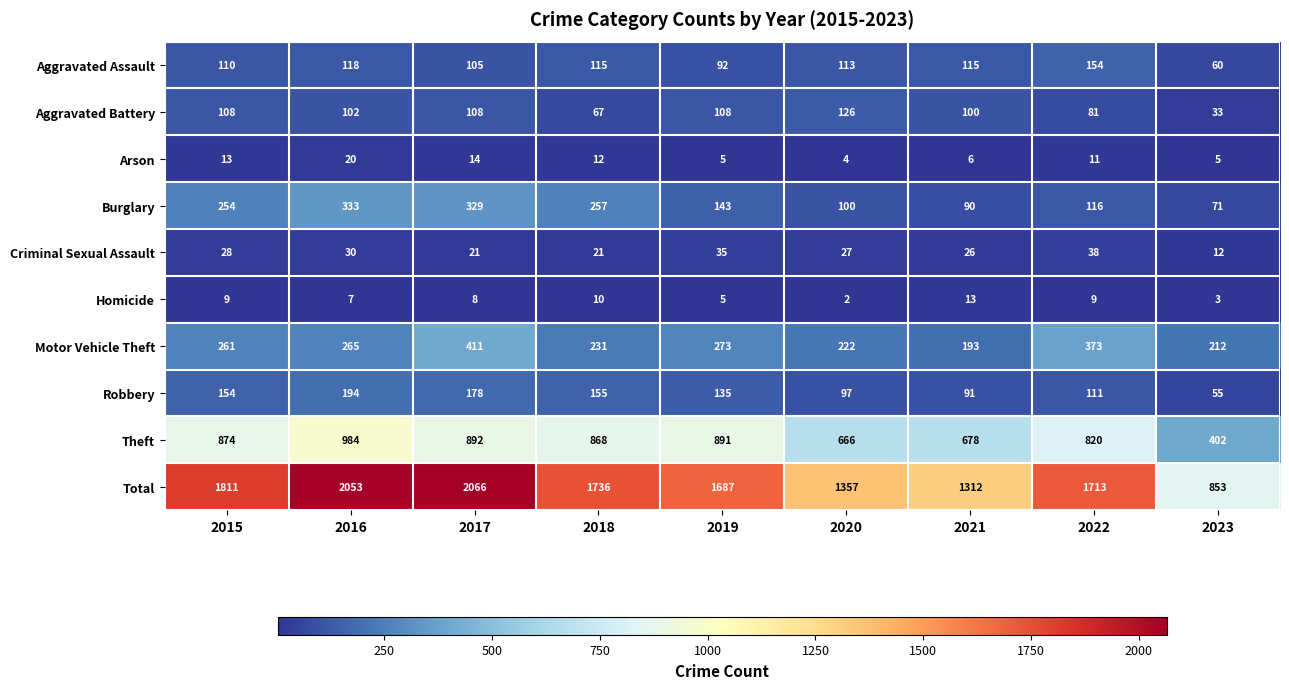

What is the sum of all Criminal Sexual Assault values?

238